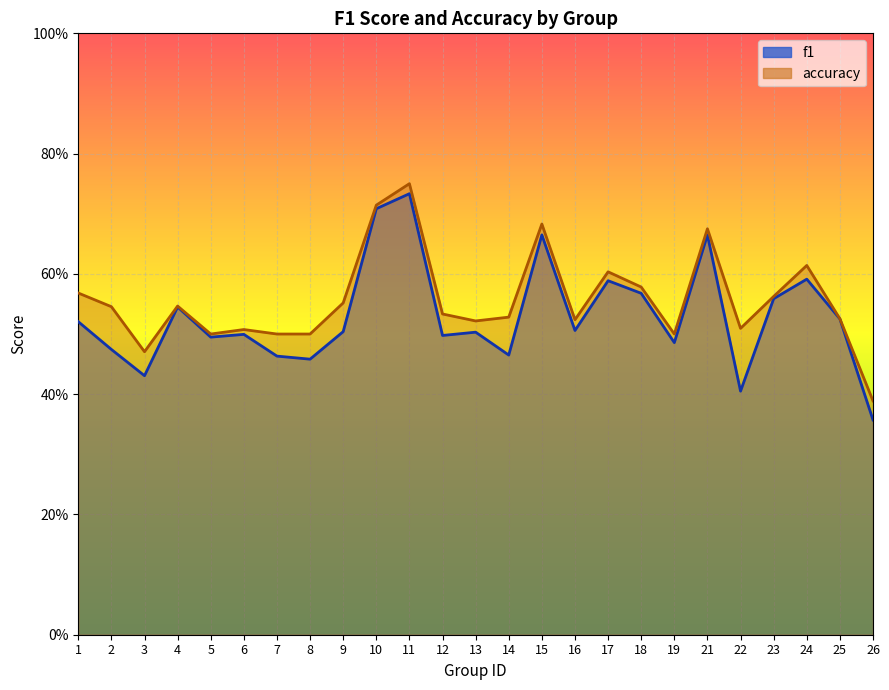

What is the difference between the maximum and second lowest values in the f1 series?

0.3